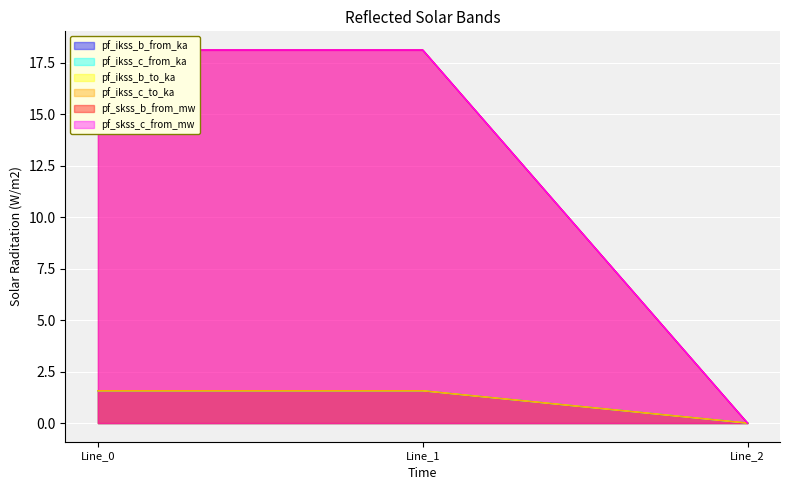

The value of pf_skss_b_from_mw at Line_2 is 0.0. True or false?

True